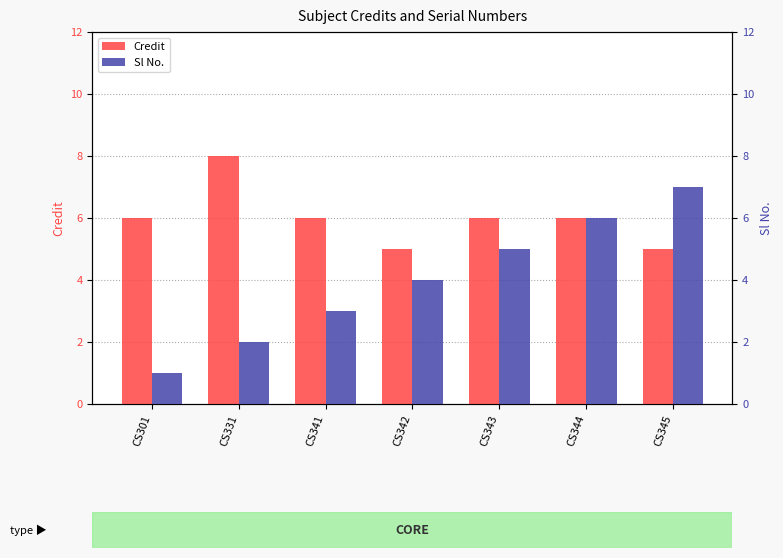

What is the difference between the maximum and minimum values in the Credit series?

3